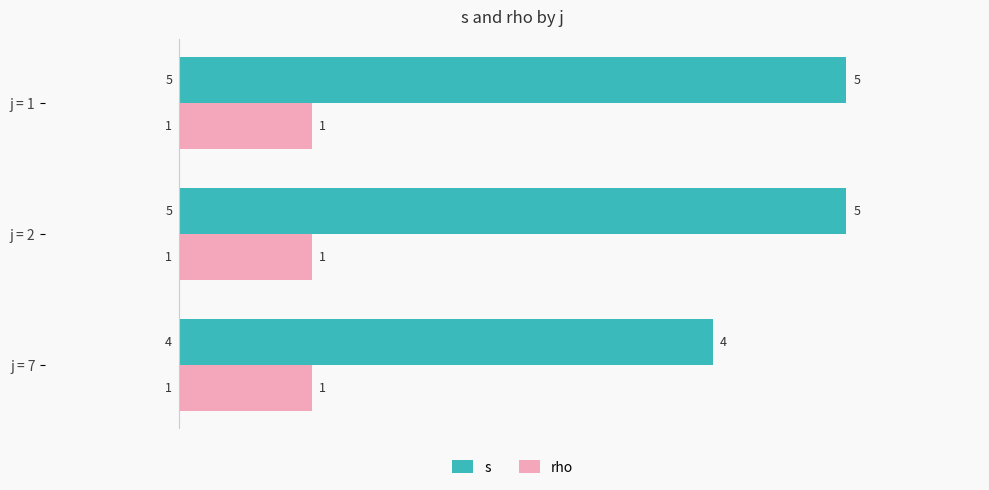

Which series has the largest total across all categories?

s